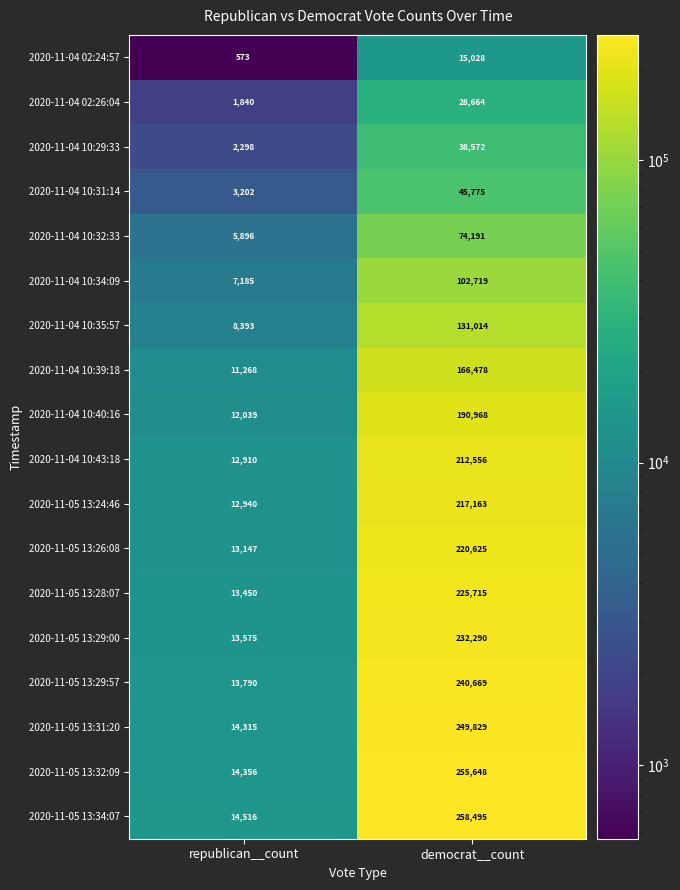

The 2020-11-04 02:26:04 series shows 1840 at republican__count. True or false?

True